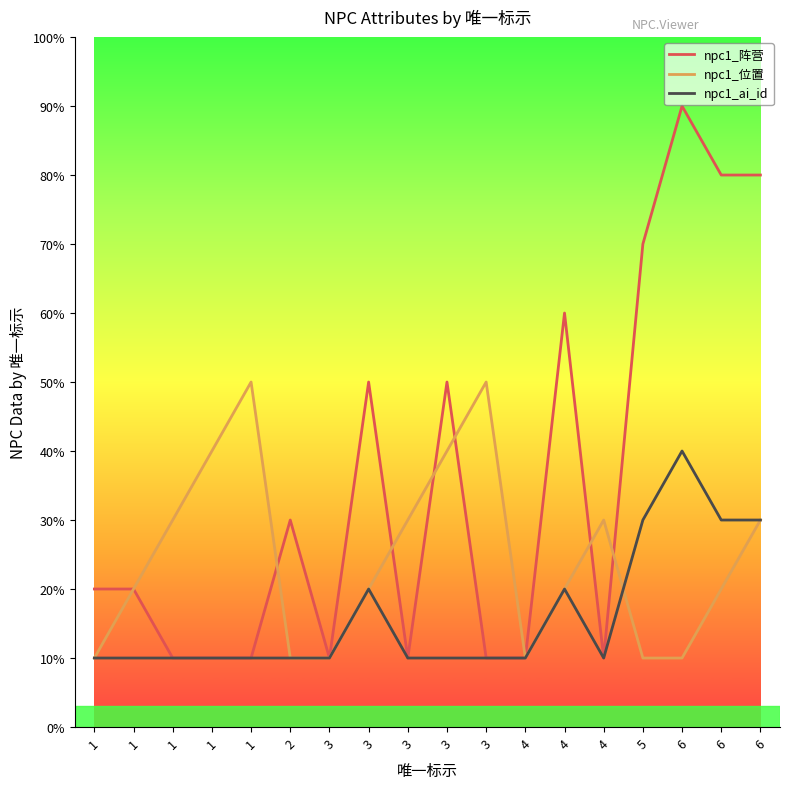

What are all the series names shown in the legend?

npc1_阵营, npc1_位置, npc1_ai_id